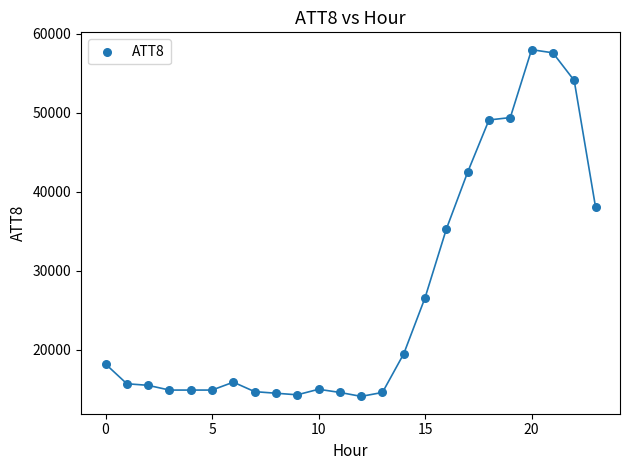

What is the range of Y values (max minus min)?

43900